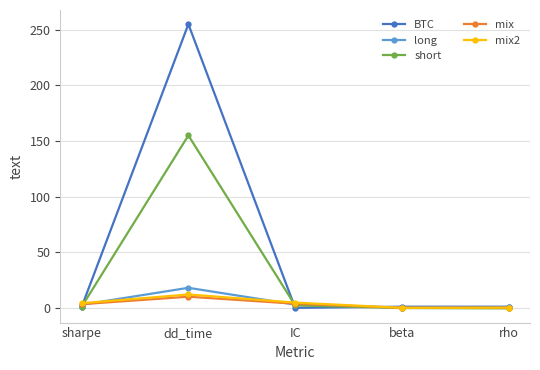

What value does the long series have at beta?

0.1